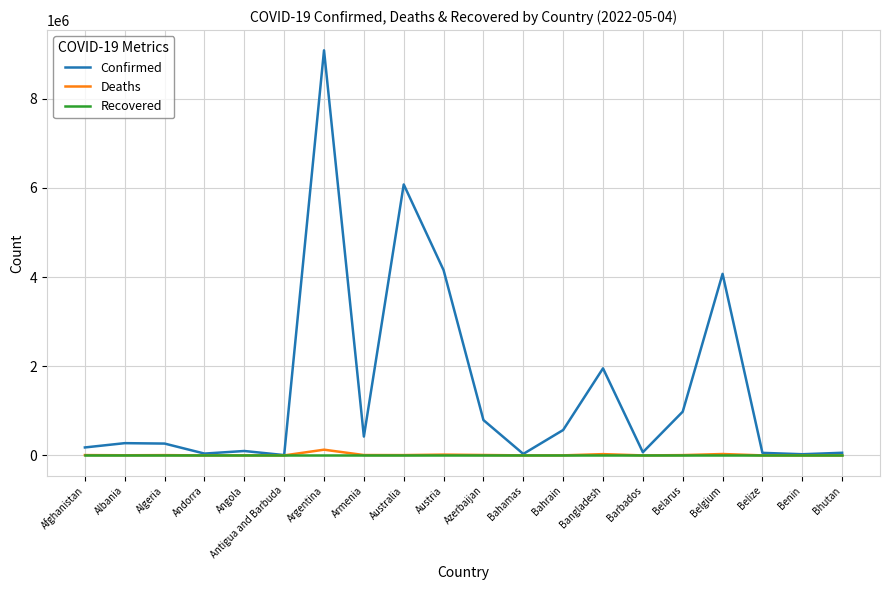

Is it true that Recovered equals 0 at Azerbaijan?

True